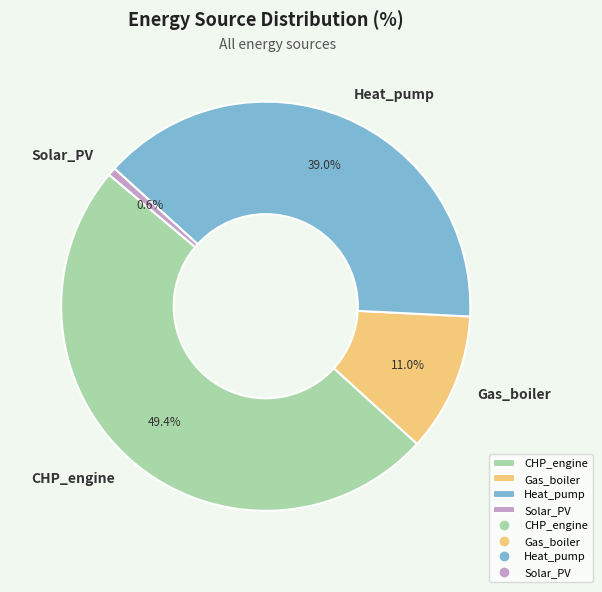

True or false: Heat_pump accounts for 39% of the total.

True